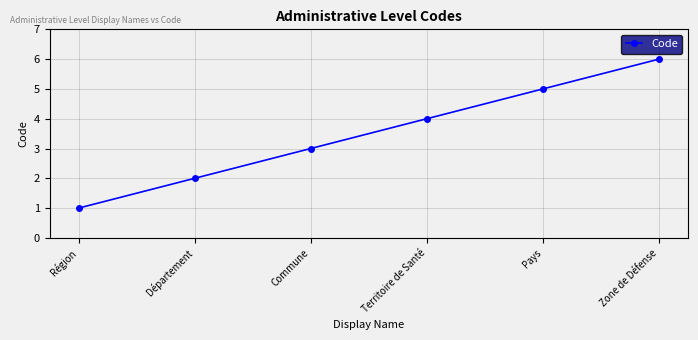

How many lines are shown in the chart?

1